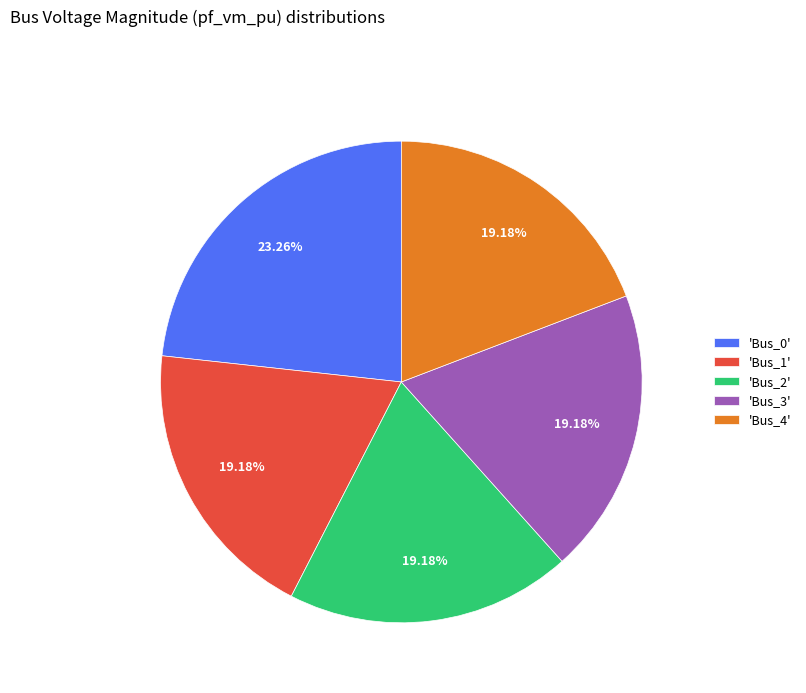

Between 'Bus_3' and 'Bus_0', which is larger?

'Bus_0'